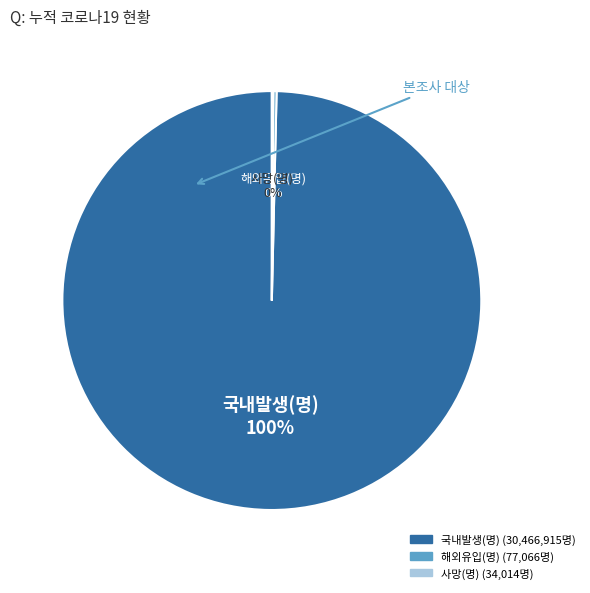

To the nearest percent, what is the average slice percentage?

33%